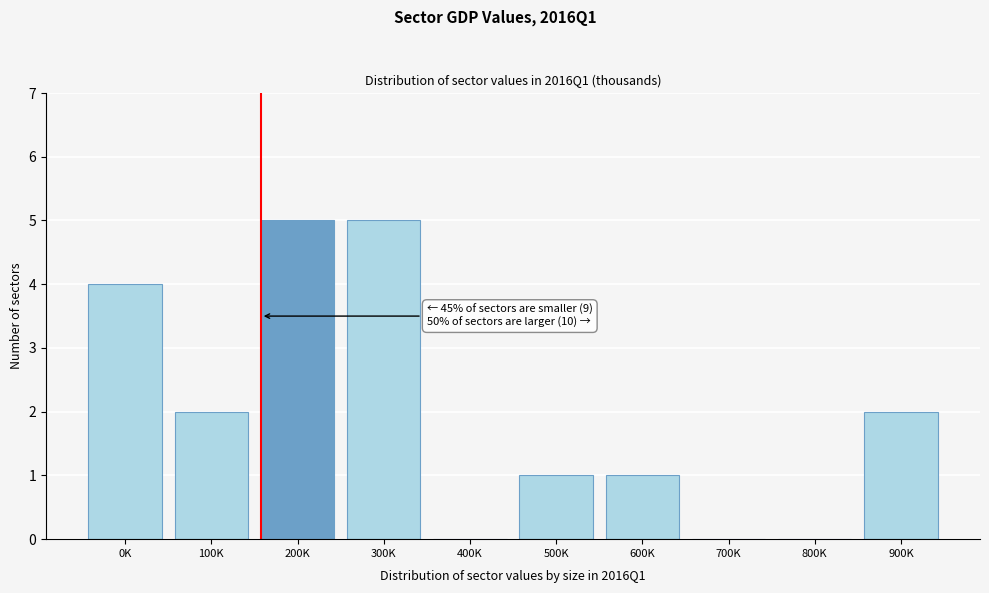

Reading left to right, transcribe all the data shown in this chart.

0K=4	100K=2	200K=5	300K=5	400K=0	500K=1	600K=1	700K=0	800K=0	900K=2